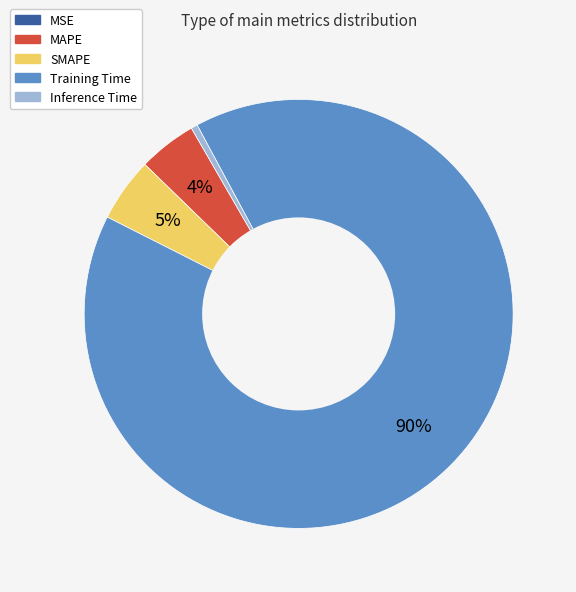

Is it true that Training Time is 90% of the pie?

True